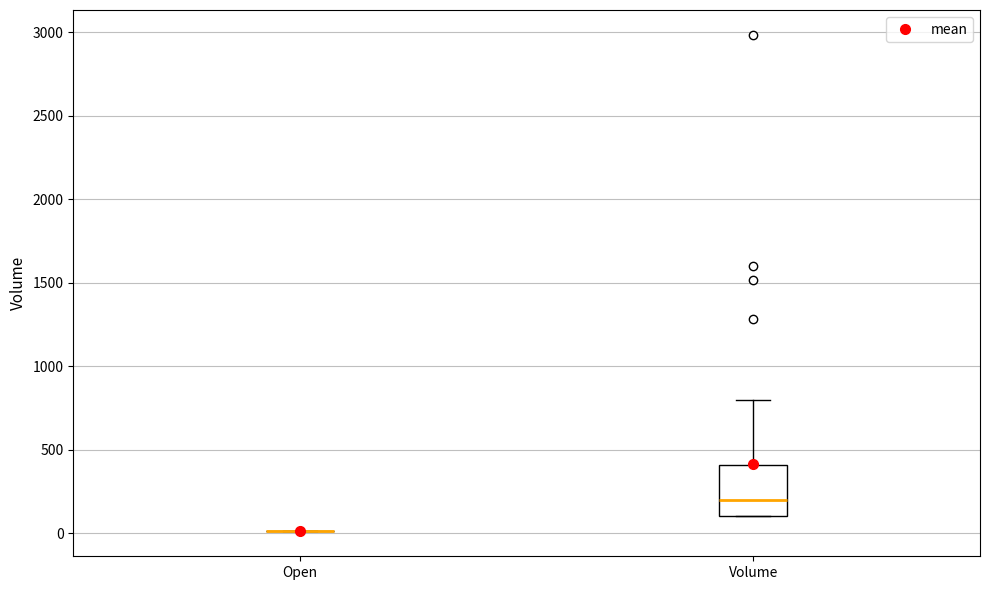

Where does the median line of the box for Volume sit on the y-axis? The values are not printed on the chart, so give them approximately, as read against the axis.

200